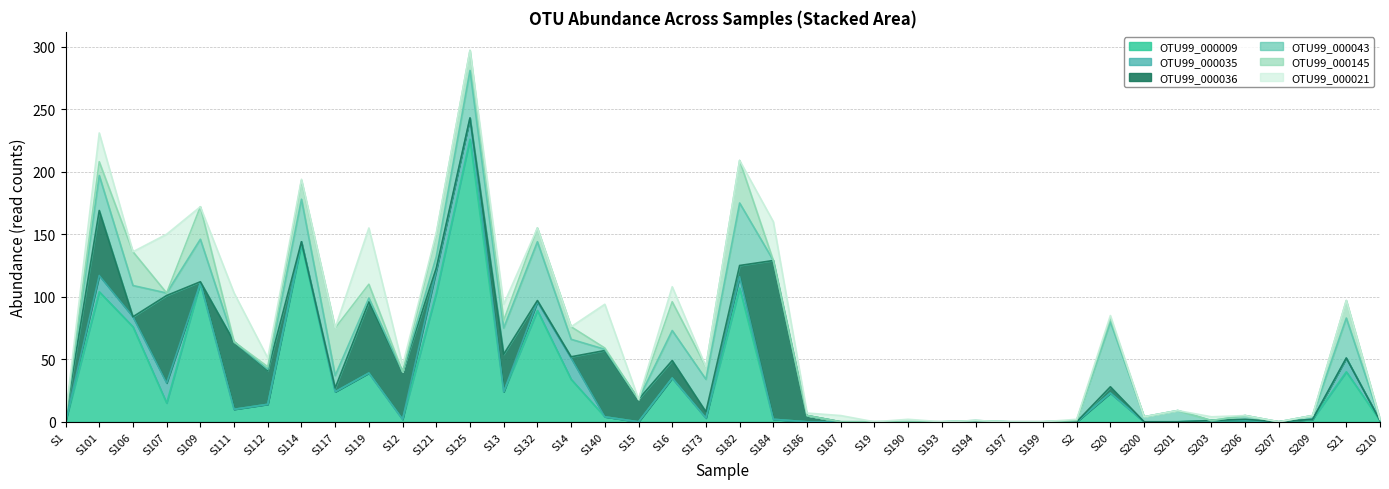

The OTU99_000009 series shows 0 at S207. True or false?

True